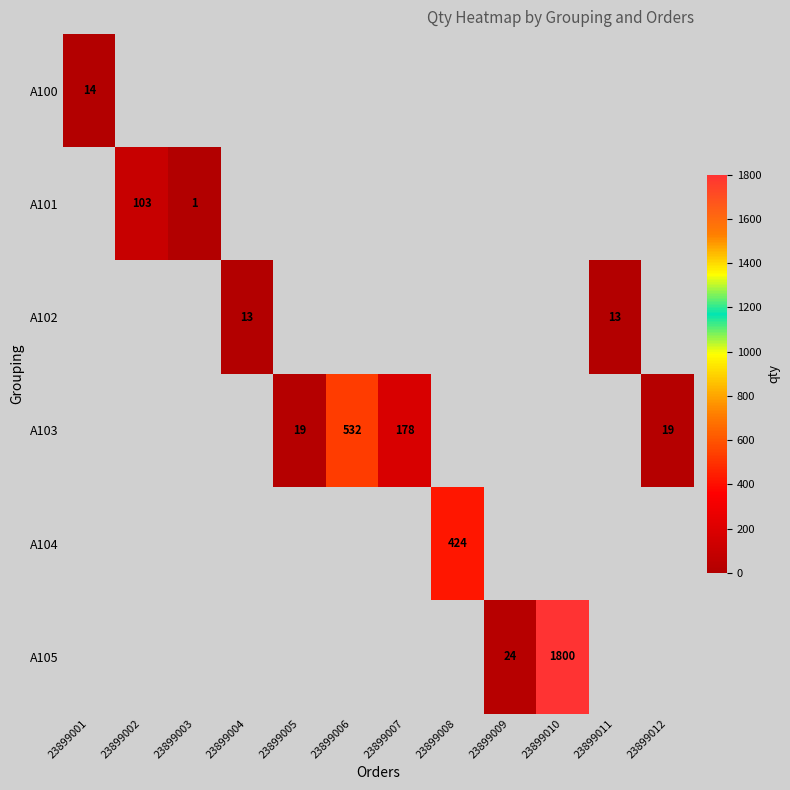

The A105 series shows 24 at 23899009. True or false?

True